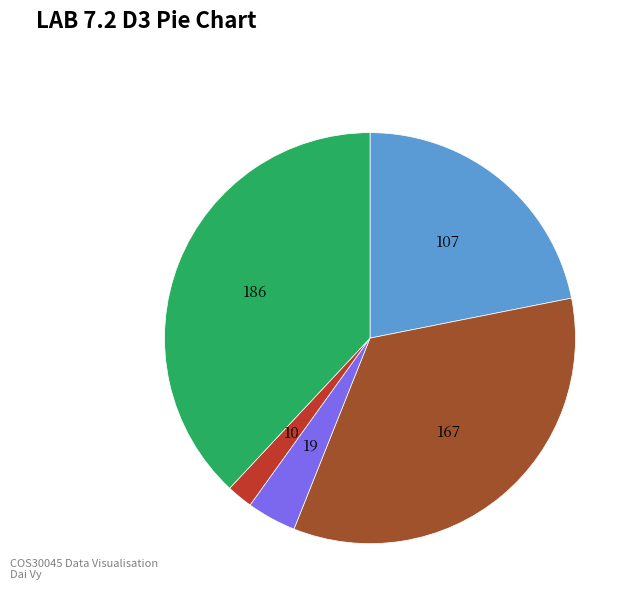

Does any single category account for the majority?

No